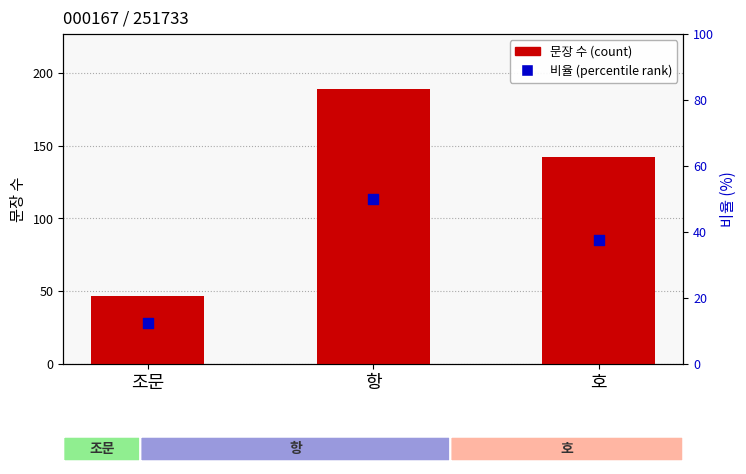

What are all the series names shown in the legend?

문장 수 (count), percentile rank